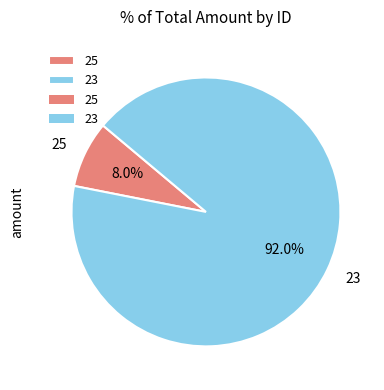

What is the largest slice in the pie chart?

23